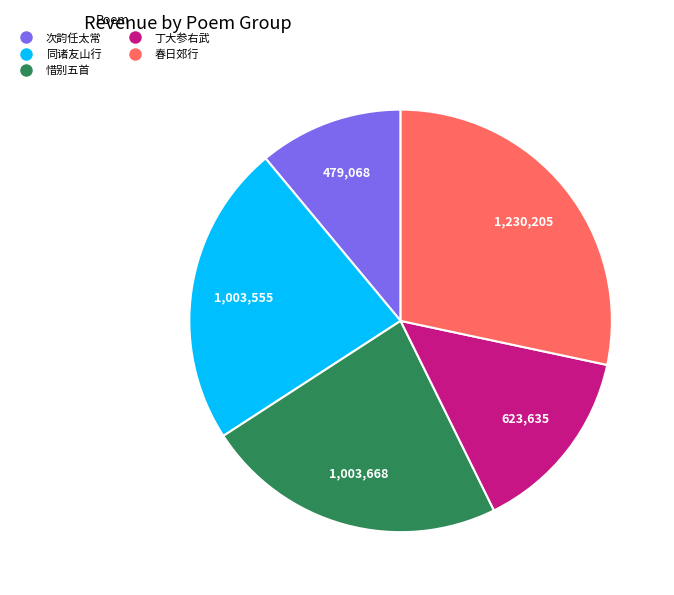

Is there a majority slice in this chart?

No